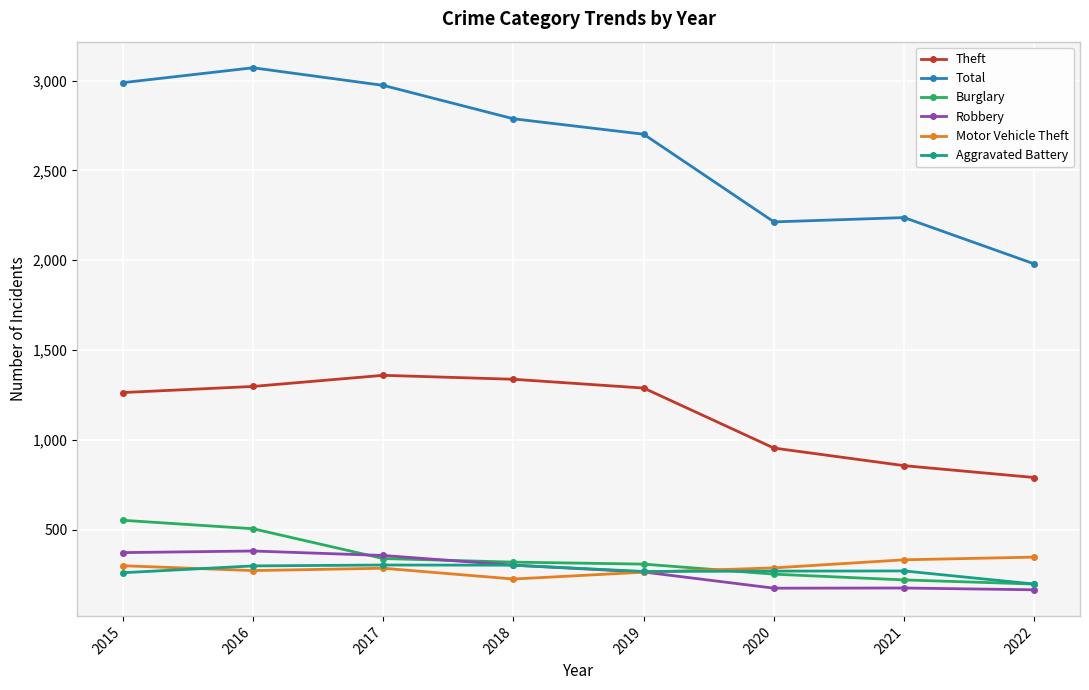

Rank the series by their maximum value, from lowest to highest.

Aggravated Battery, Motor Vehicle Theft, Robbery, Burglary, Theft, Total